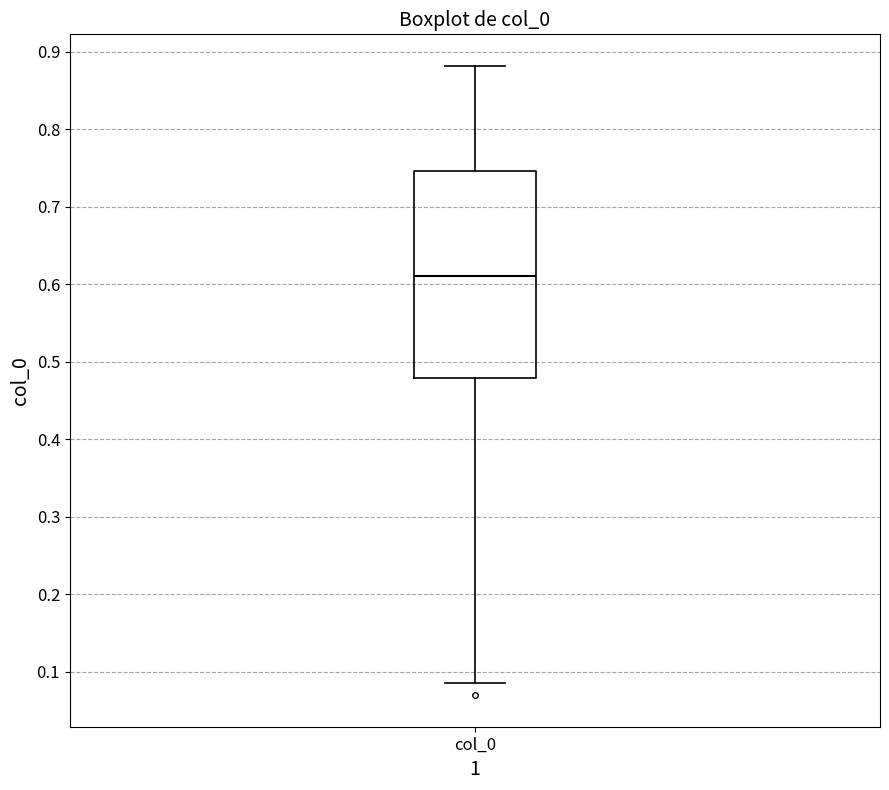

Where does the median line of the box for col_0 sit on the y-axis? The values are not printed on the chart, so give them approximately, as read against the axis.

0.61